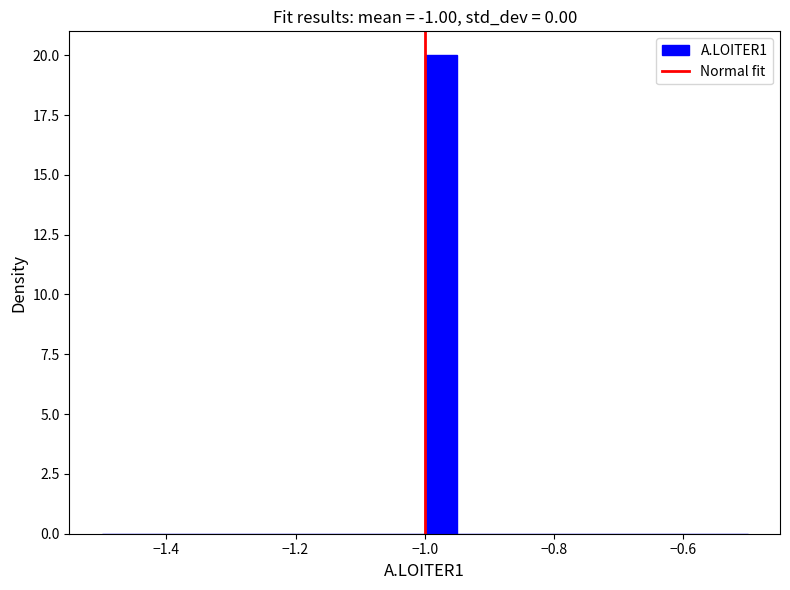

Around what value on the x-axis is the tallest bar? Give the approximate position of its centre, as read against the axis.

-0.98